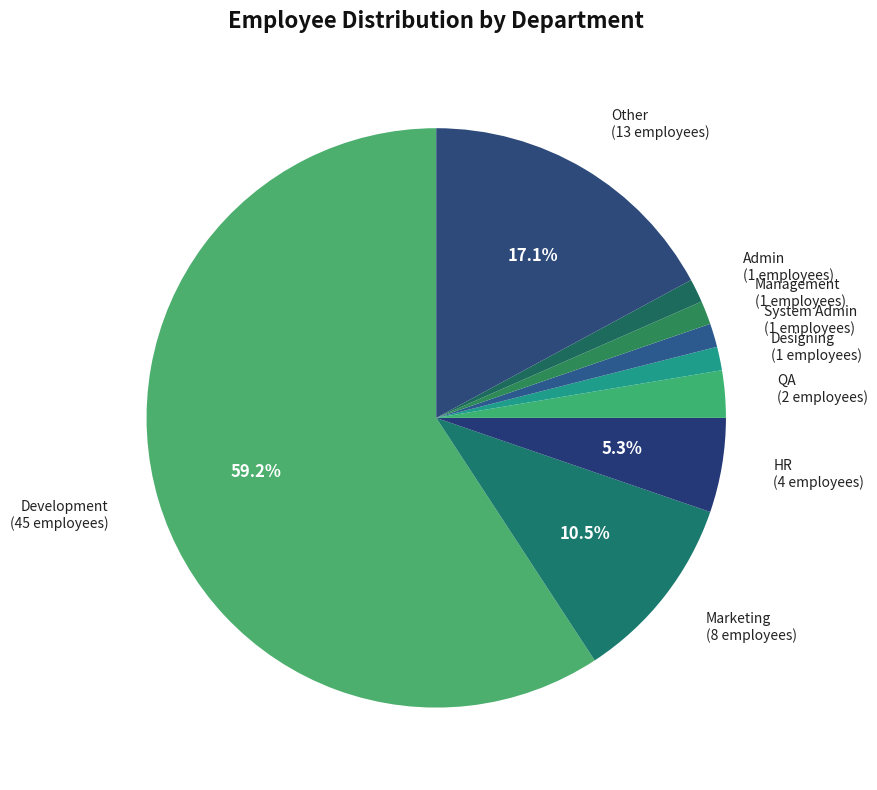

What is the smallest slice in the pie chart?

Designing